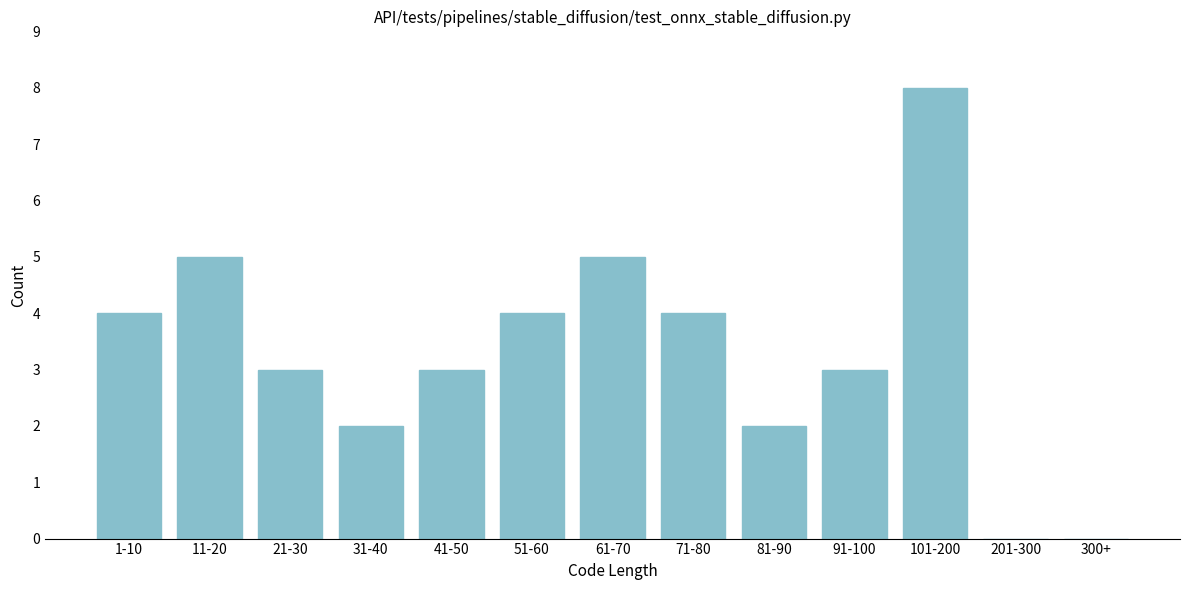

Reading left to right, transcribe all the data shown in this chart.

1-10=4	11-20=5	21-30=3	31-40=2	41-50=3	51-60=4	61-70=5	71-80=4	81-90=2	91-100=3	101-200=8	201-300=0	300+=0